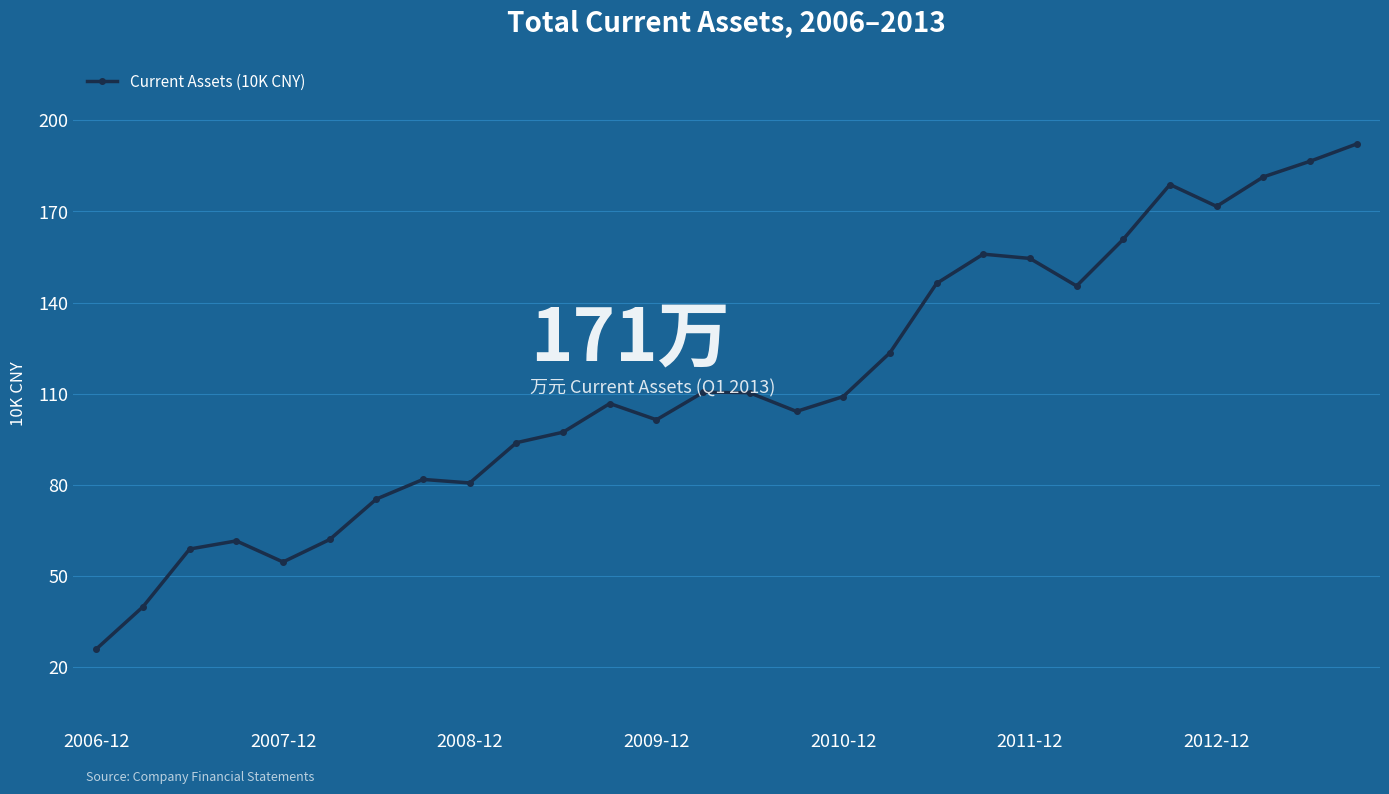

Is this an area chart (filled region under the line)?

No